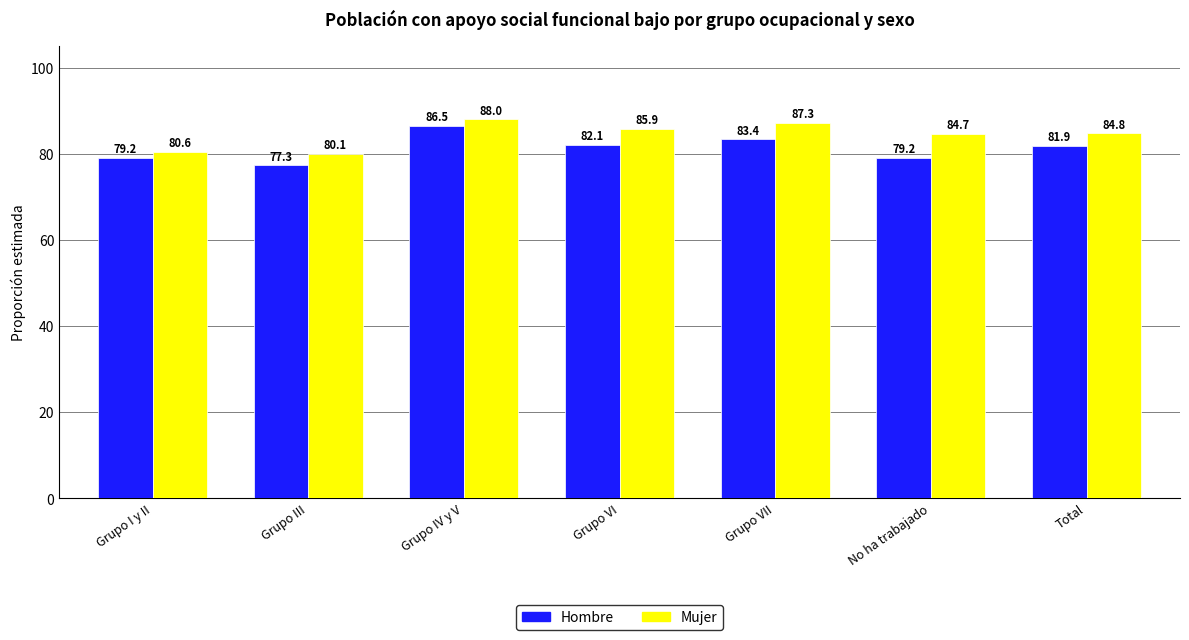

What is the difference between the highest and lowest values at Grupo IV y V?

1.5